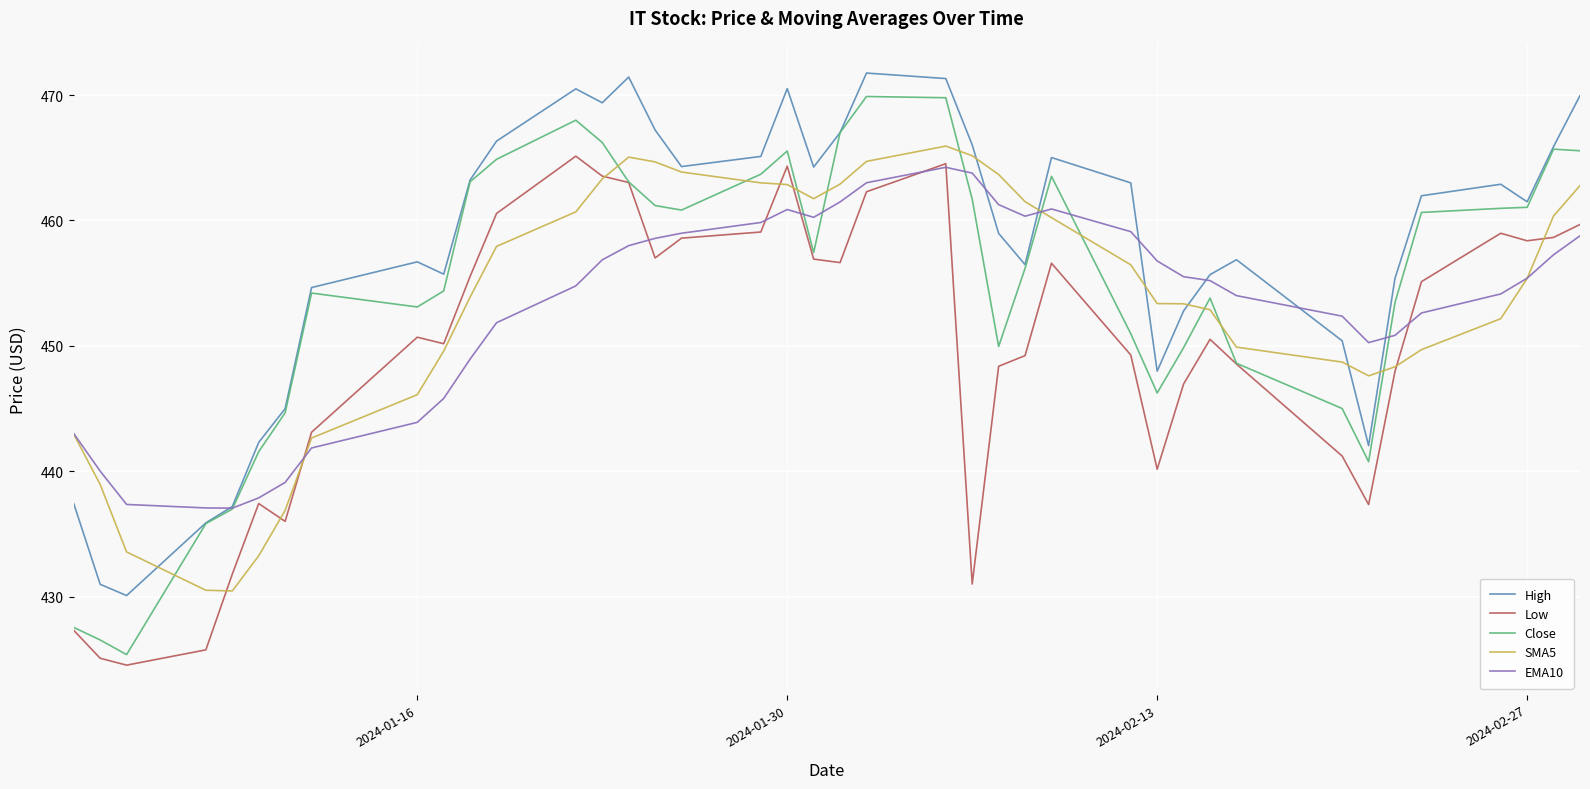

At how many categories does at least one series exceed 434?

40